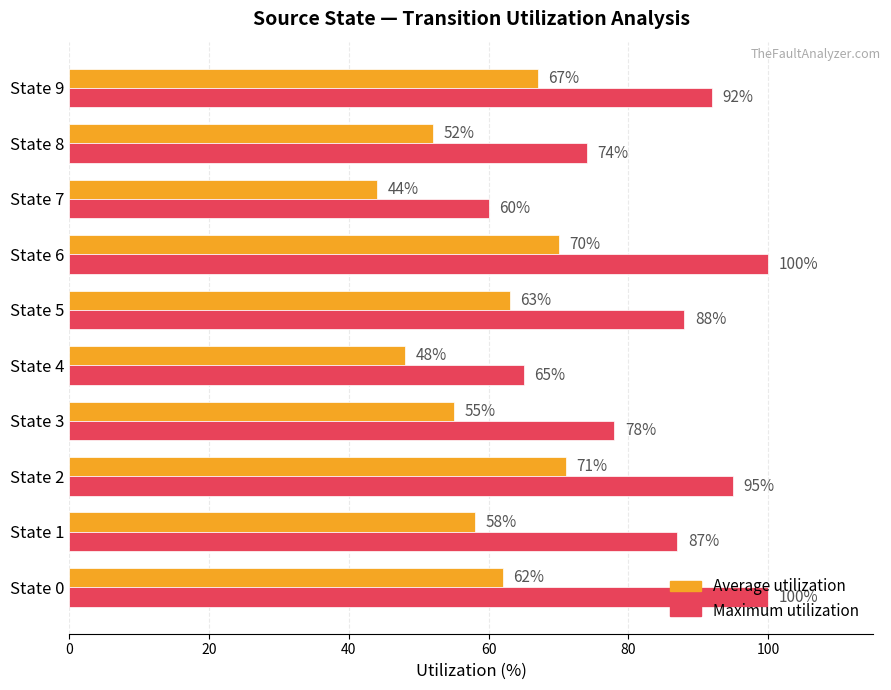

How many data points does each series have?

10